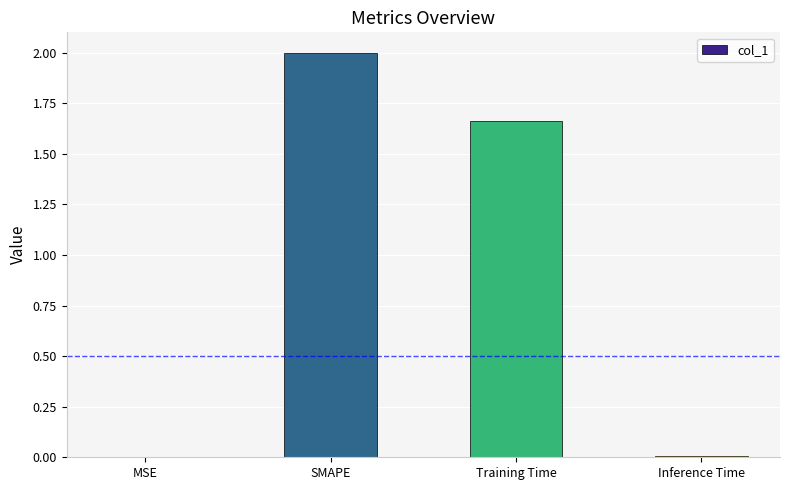

What is the greatest value displayed?

2.0